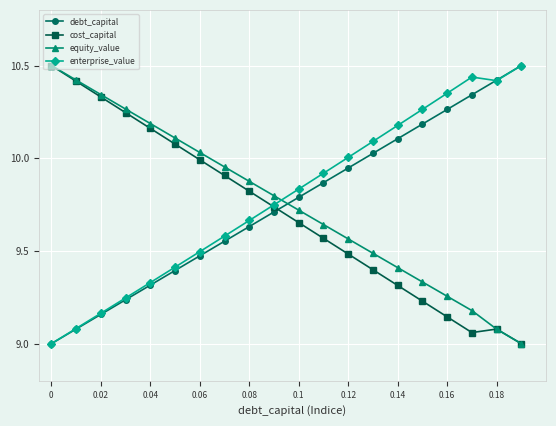

What is the smallest value displayed?

9.0